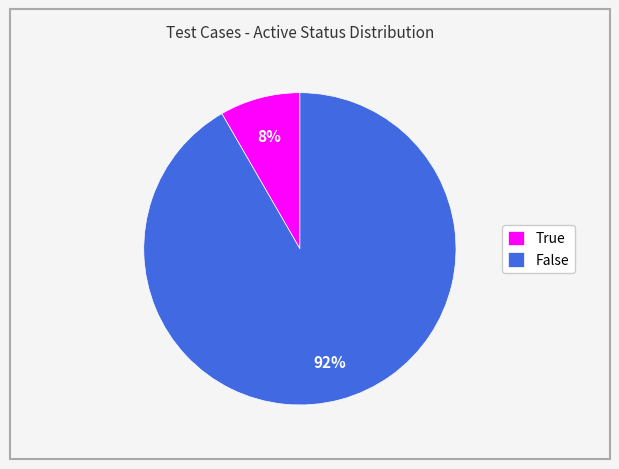

Count the number of slices in the pie.

2